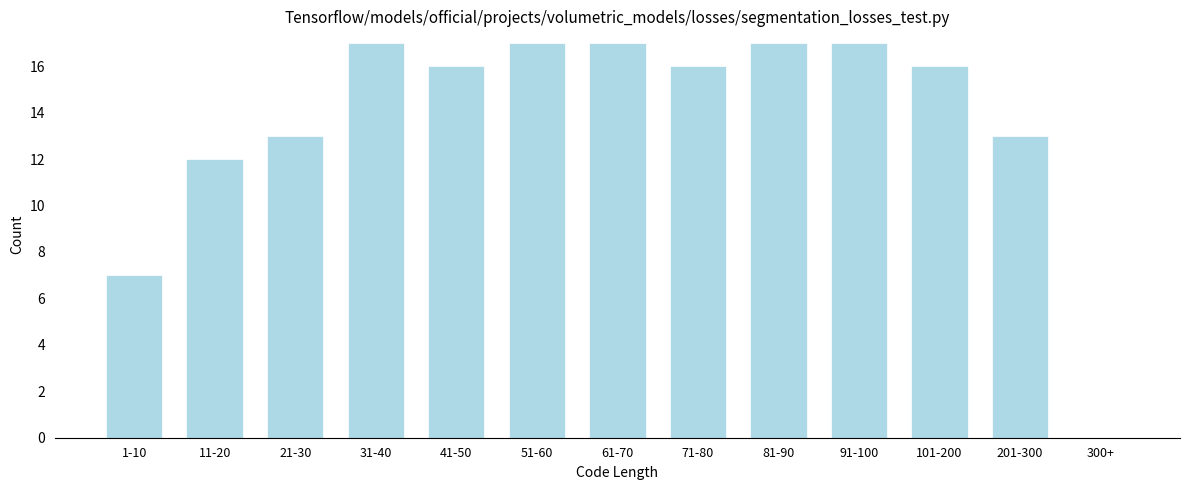

Reading left to right, list all the values displayed in this chart.

1-10=7	11-20=12	21-30=13	31-40=17	41-50=16	51-60=17	61-70=17	71-80=16	81-90=17	91-100=17	101-200=16	201-300=13	300+=0